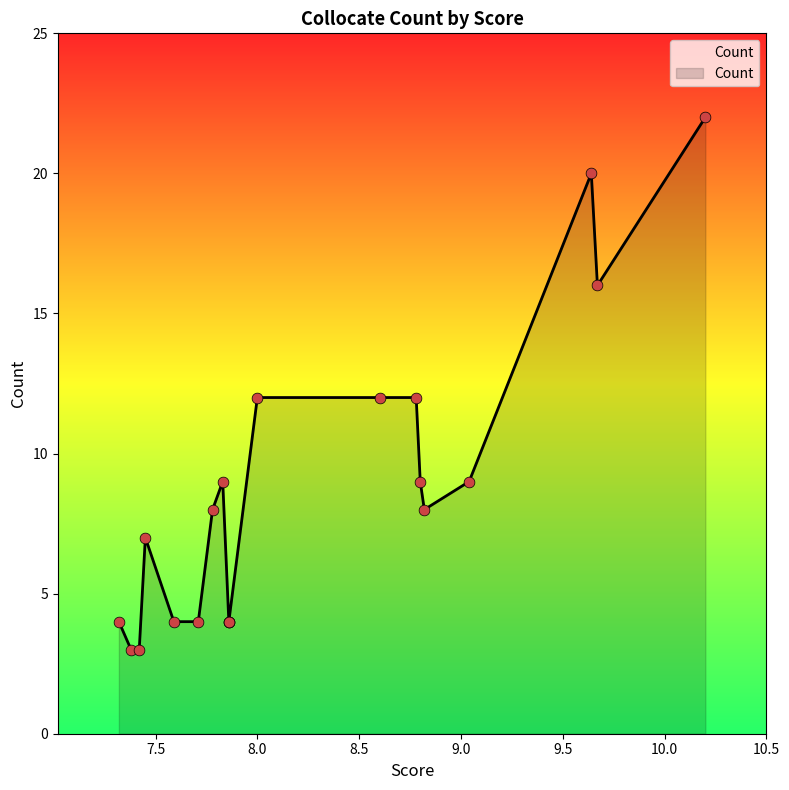

What is the ratio of the value at 10.2 to the value at 9.04?

2.4